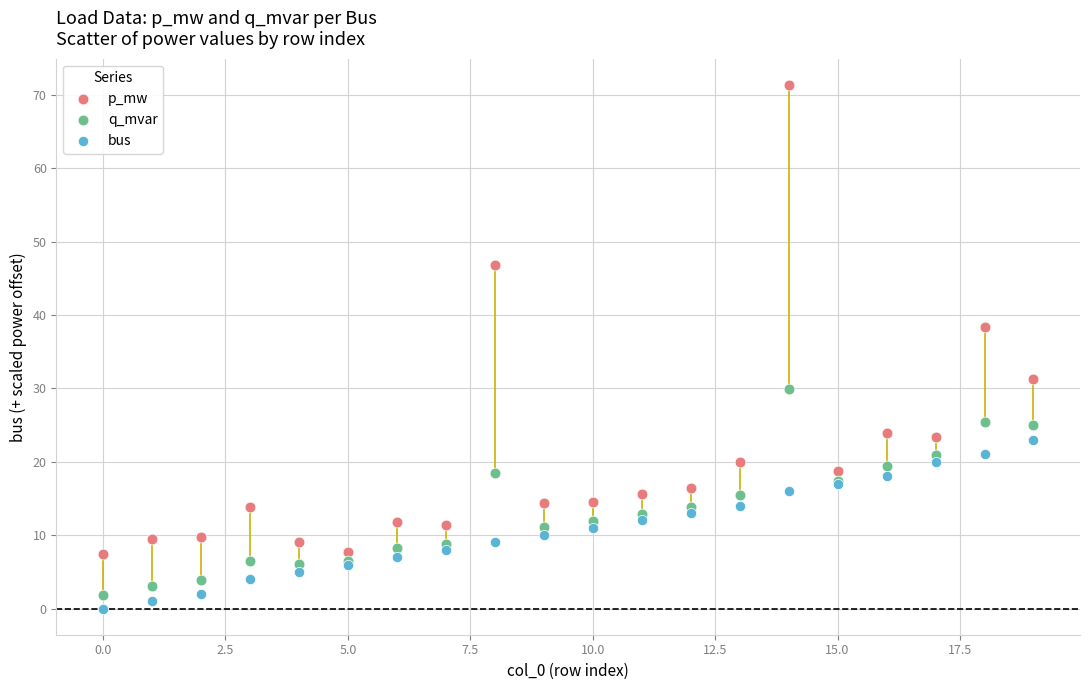

Which series has the widest spread of Y values?

p_mw